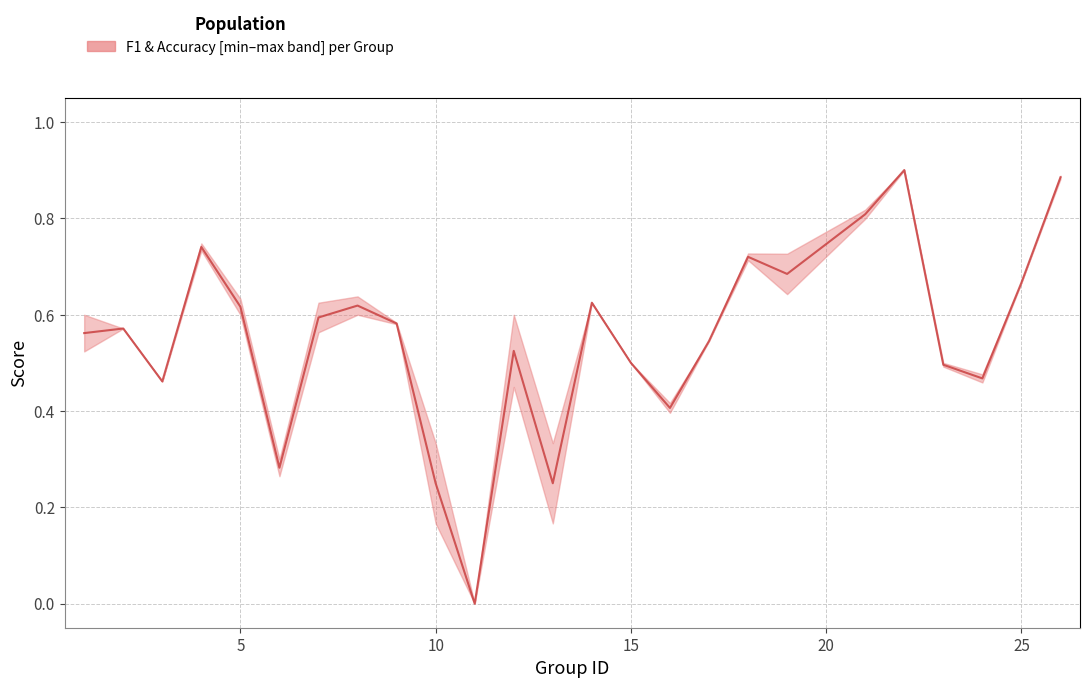

What is the difference between the maximum and minimum values?

0.9